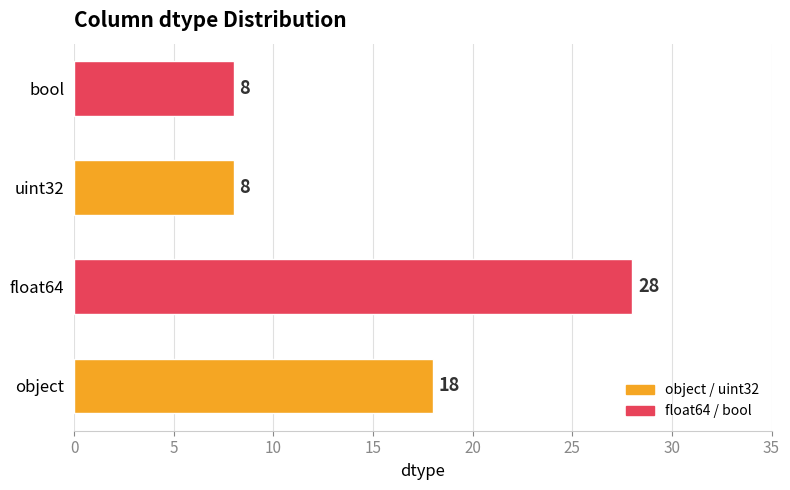

Reading bottom to top, transcribe all the data shown in this chart.

object=18	float64=28	uint32=8	bool=8